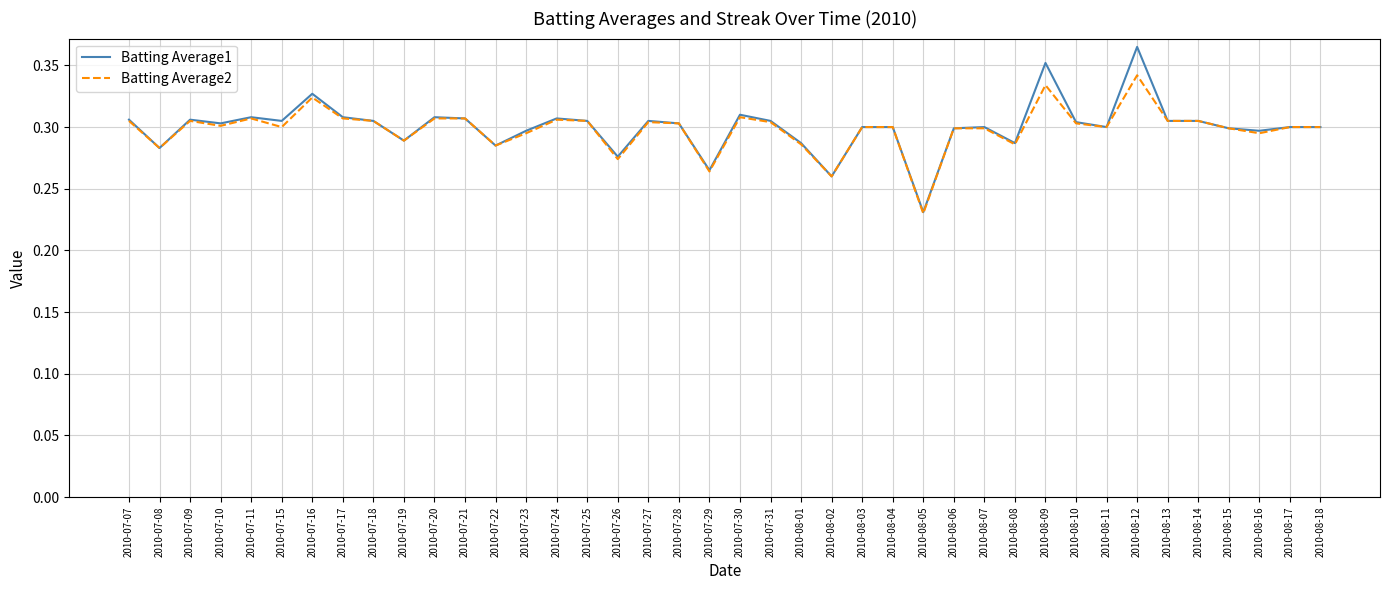

Is it true that Batting Average2 equals 0.3 at 2010-07-15?

True